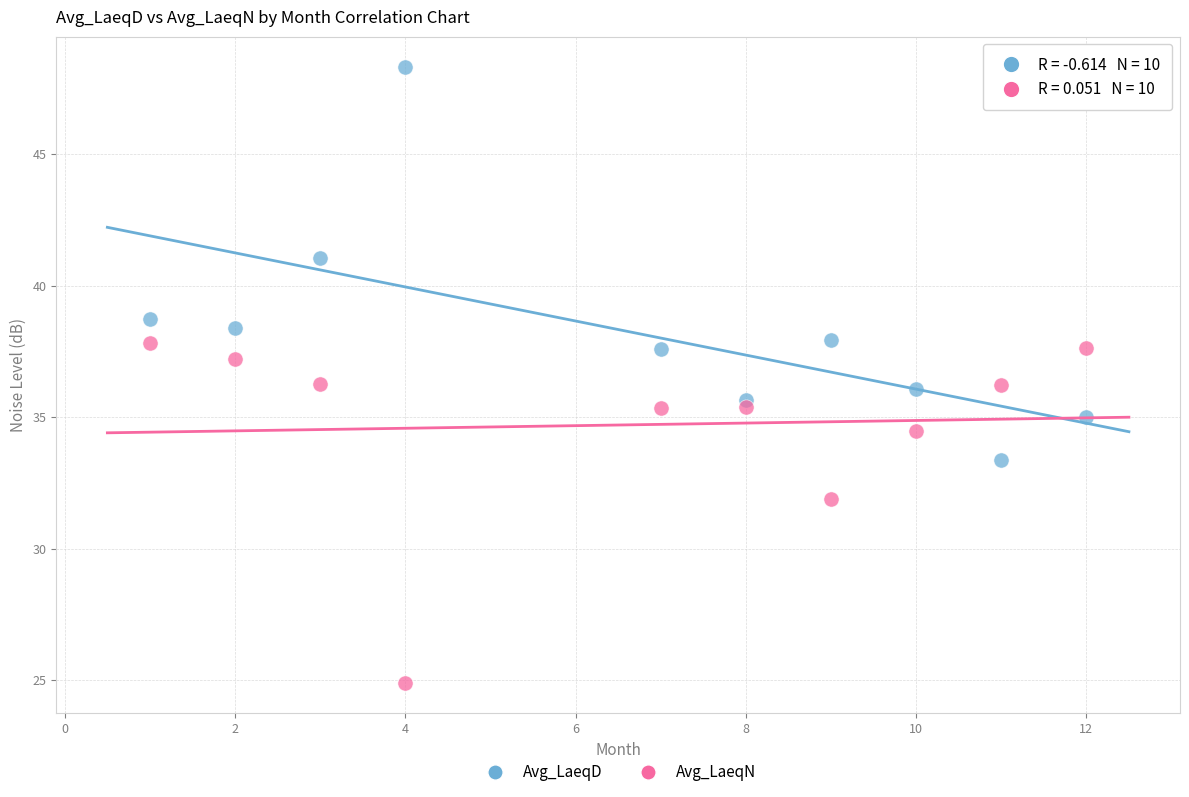

What is the X range (max minus min) for the scatter plot?

11.0